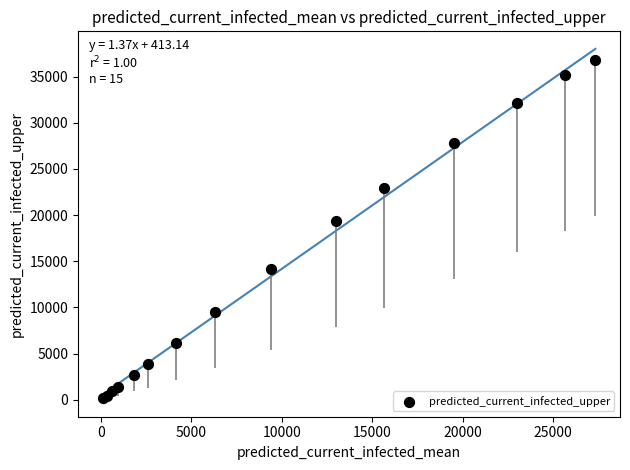

What Y value in the scatter plot is closest to 18479?

19388